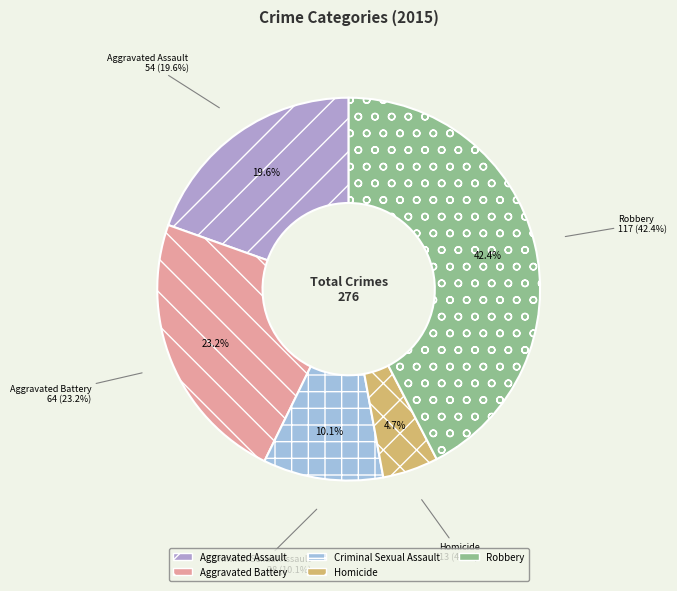

What is the change in value from Aggravated Assault to Homicide?

-41